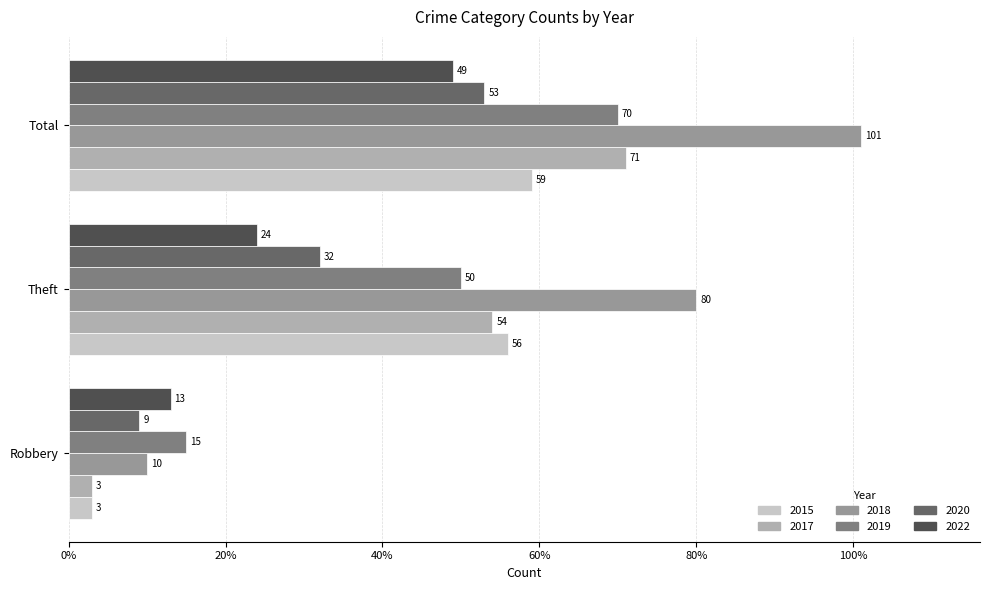

Between Theft and Total, which series saw the biggest shift?

2022